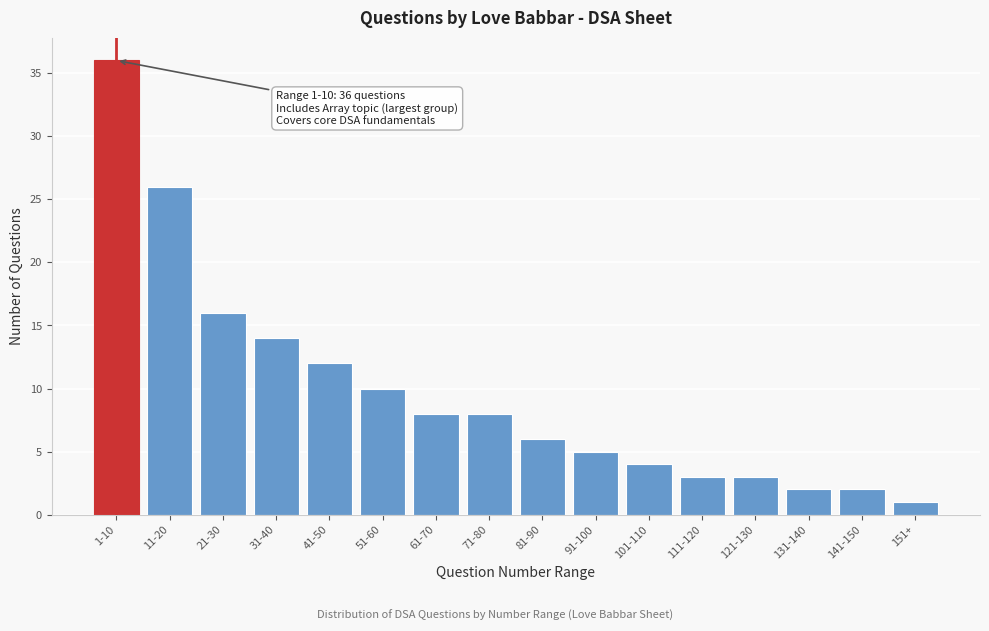

Reading right to left, transcribe all the data shown in this chart.

1	2	2	3	3	4	5	6	8	8	10	12	14	16	26	36